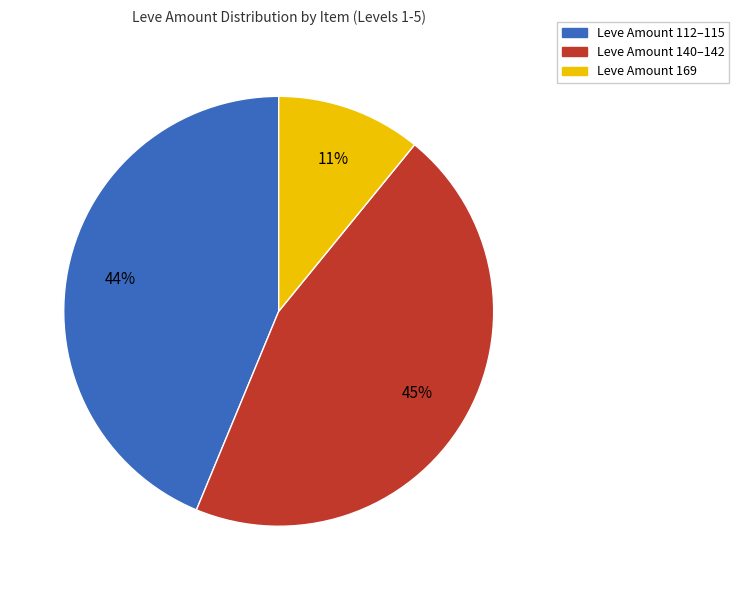

To the nearest percent, what is the average slice percentage?

33%